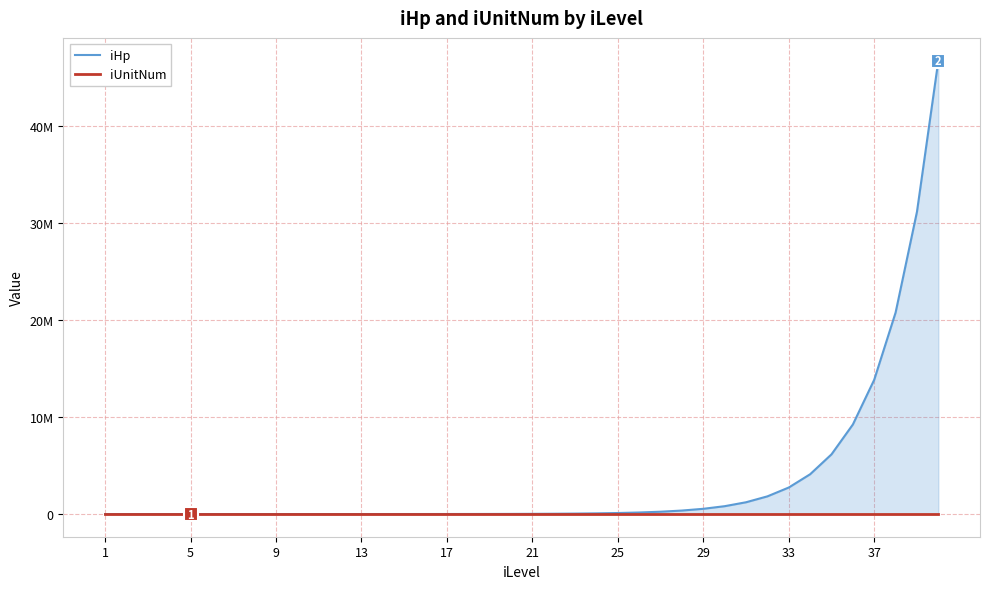

What are all the series names shown in the legend?

iHp, iUnitNum